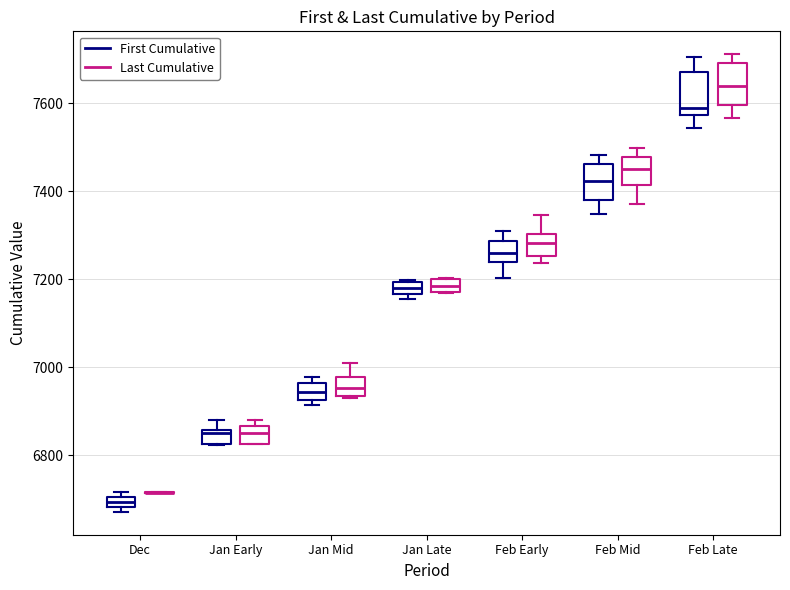

Where is the lower edge of the box for Feb Late (Last Cumulative) on the y-axis? The values are not printed on the chart, so give them approximately, as read against the axis.

7600